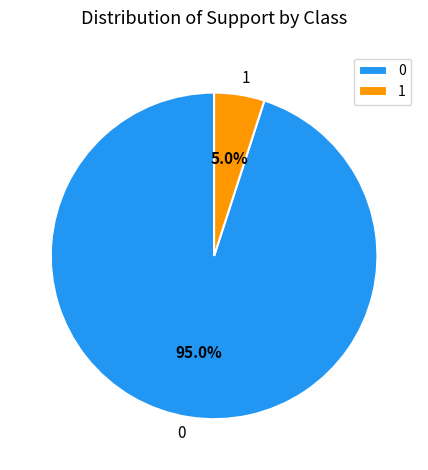

To the nearest percent, what percentage of the pie is 0?

95%